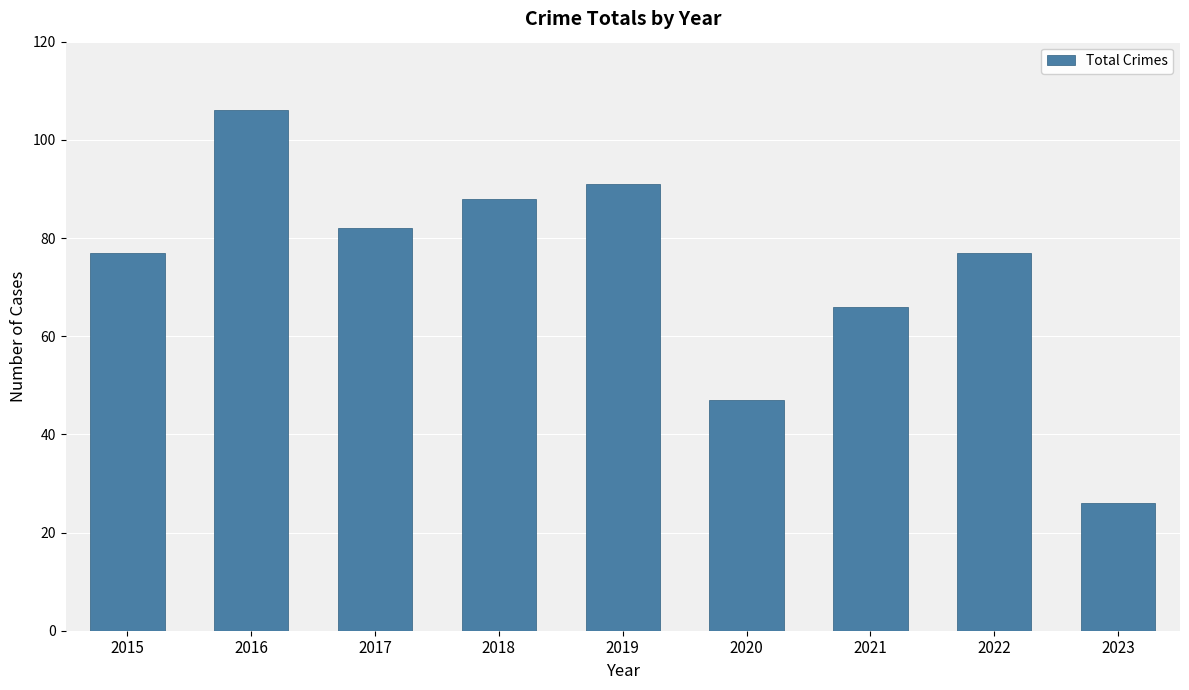

Are the bars grouped side by side (vs. stacked)?

No